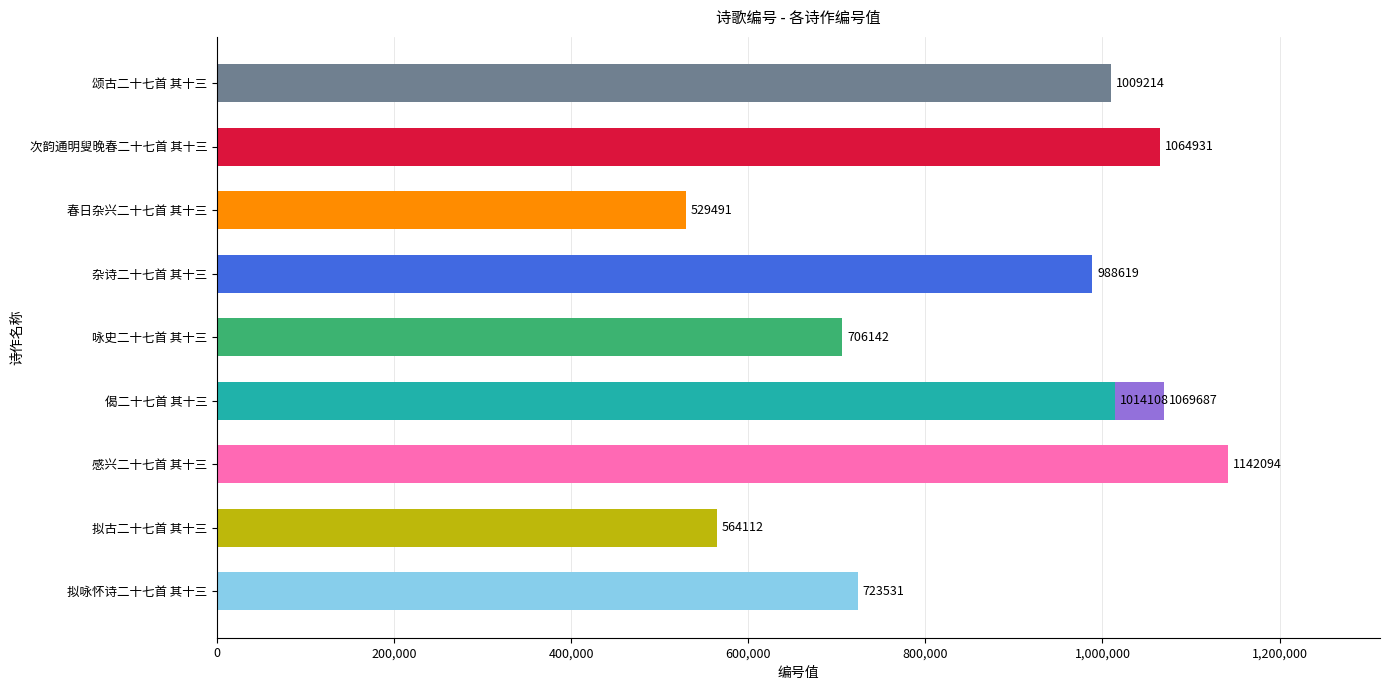

The chart shows a value of 1694220 at 感兴二十七首 其十三. True or false?

False